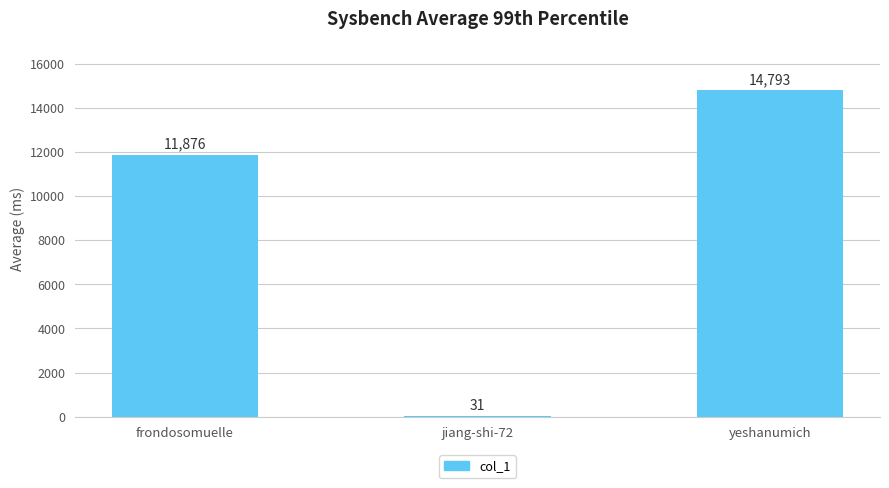

Is it true that the value at yeshanumich is 19985?

False